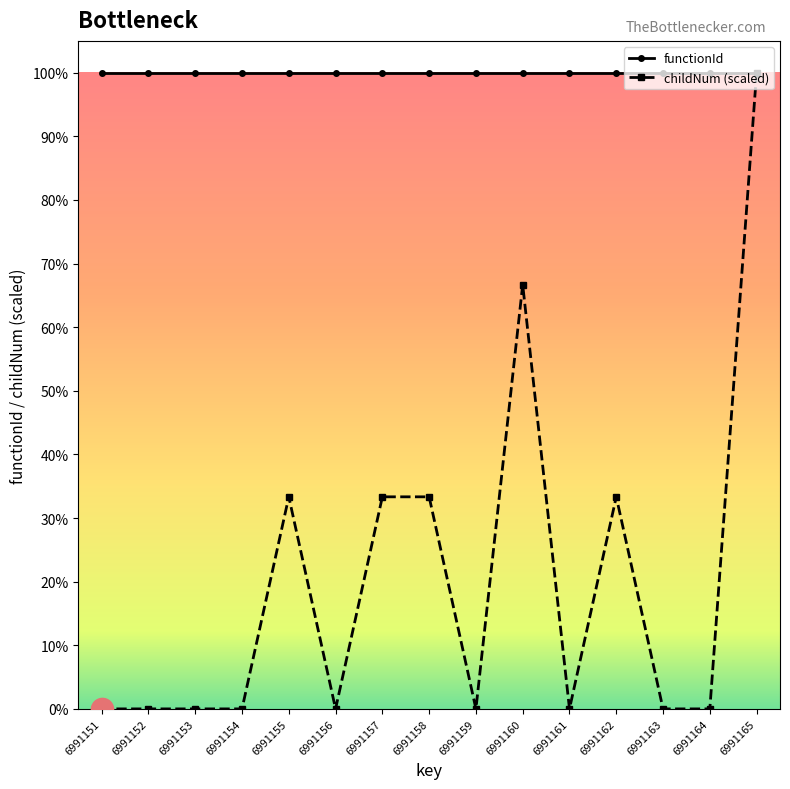

What are all the series names shown in the legend?

functionId, childNum (scaled)